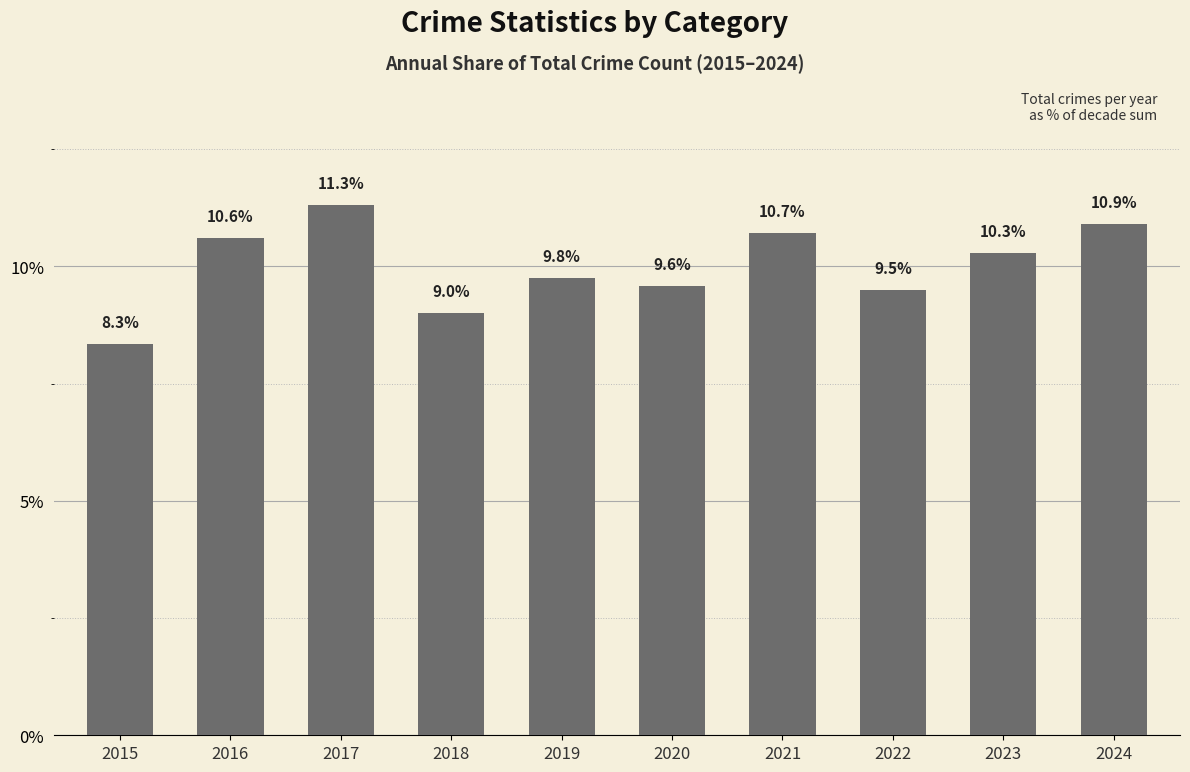

Which label corresponds to the smallest value in the chart?

2015